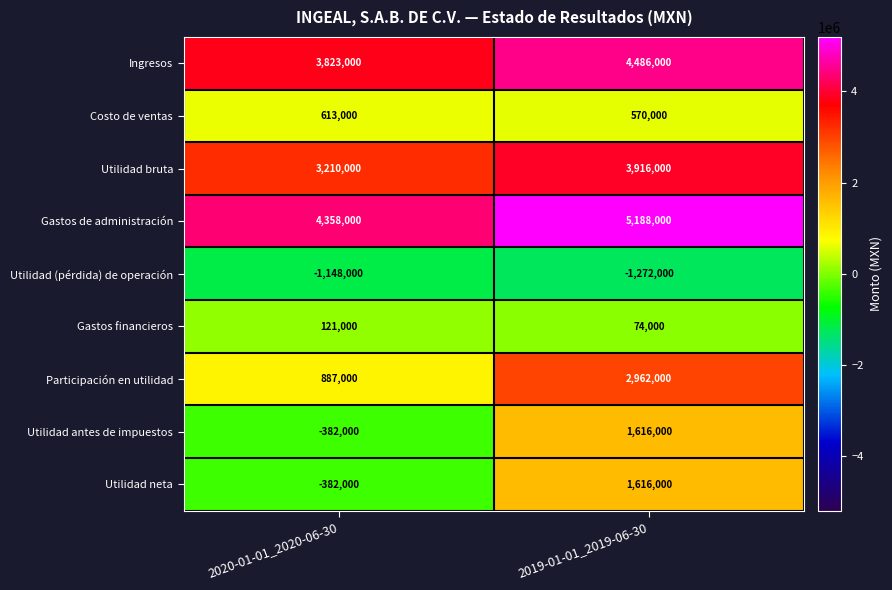

How many values in the Participación en utilidad series are below 2962000?

1